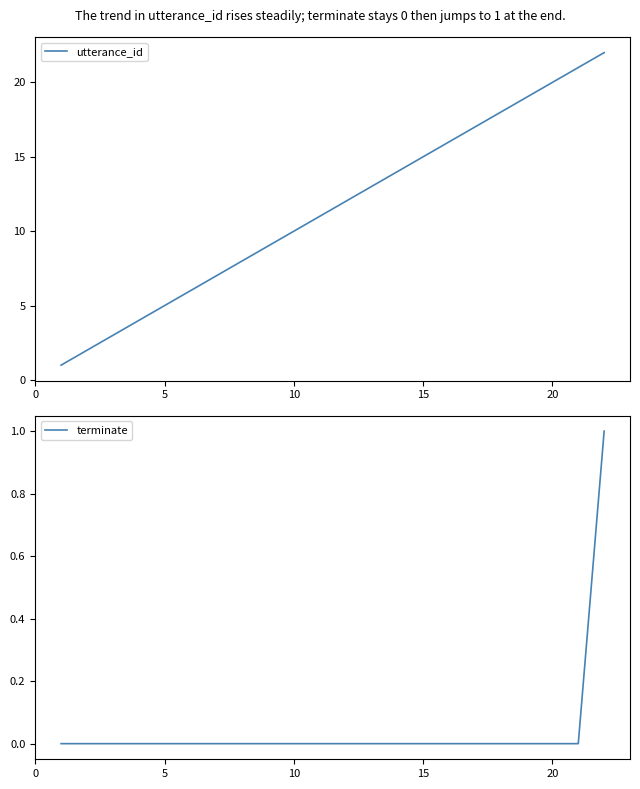

What is the highest value of the utterance_id series?

22